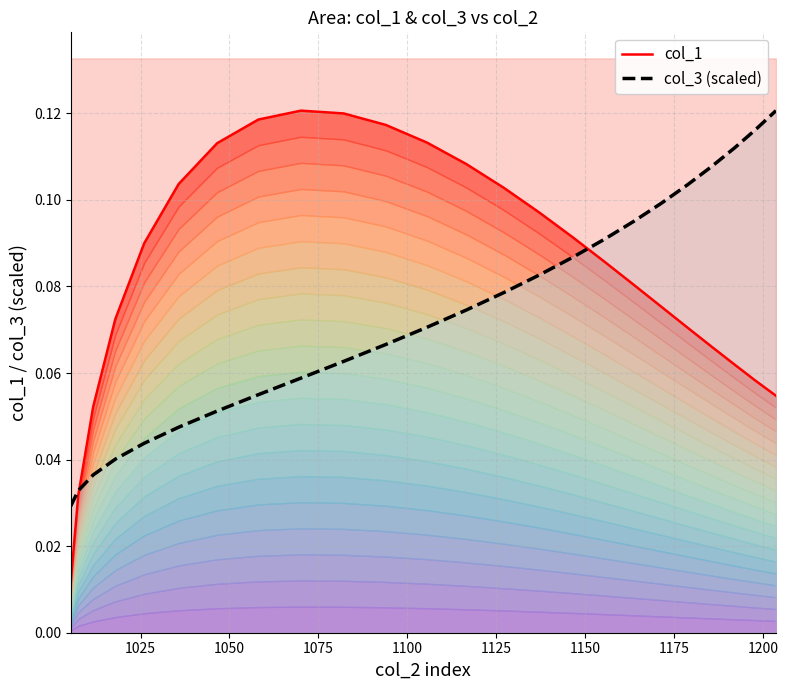

How many data points does each series have?

24